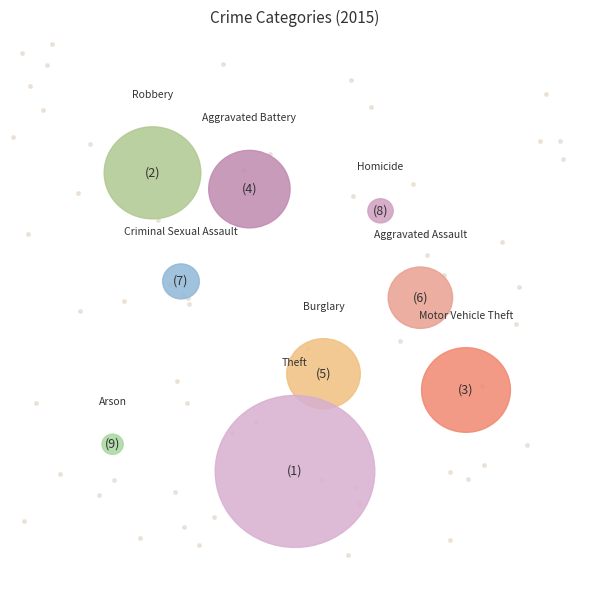

True or false: Homicide accounts for 11% of the total.

False